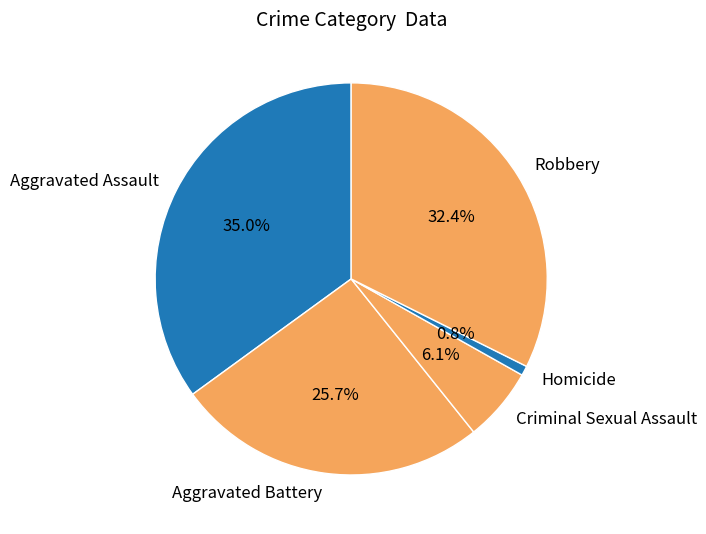

Which has a higher value, Homicide or Robbery?

Robbery